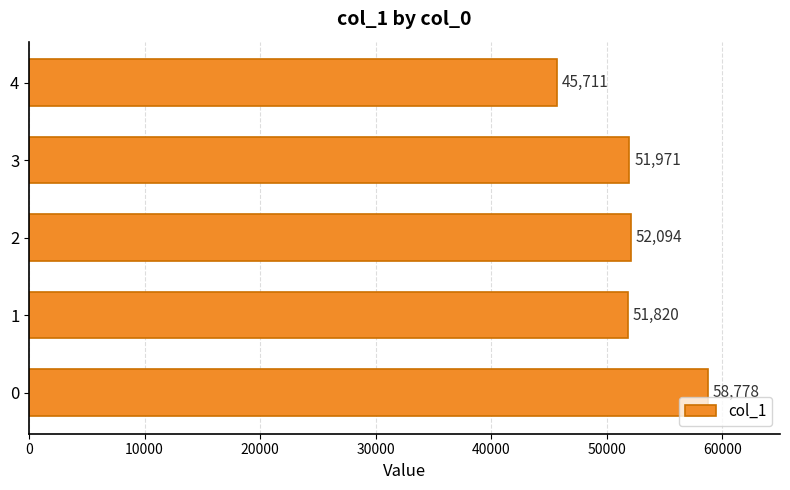

Reading bottom to top, transcribe all the data shown in this chart.

58778	51820	52094	51971	45711